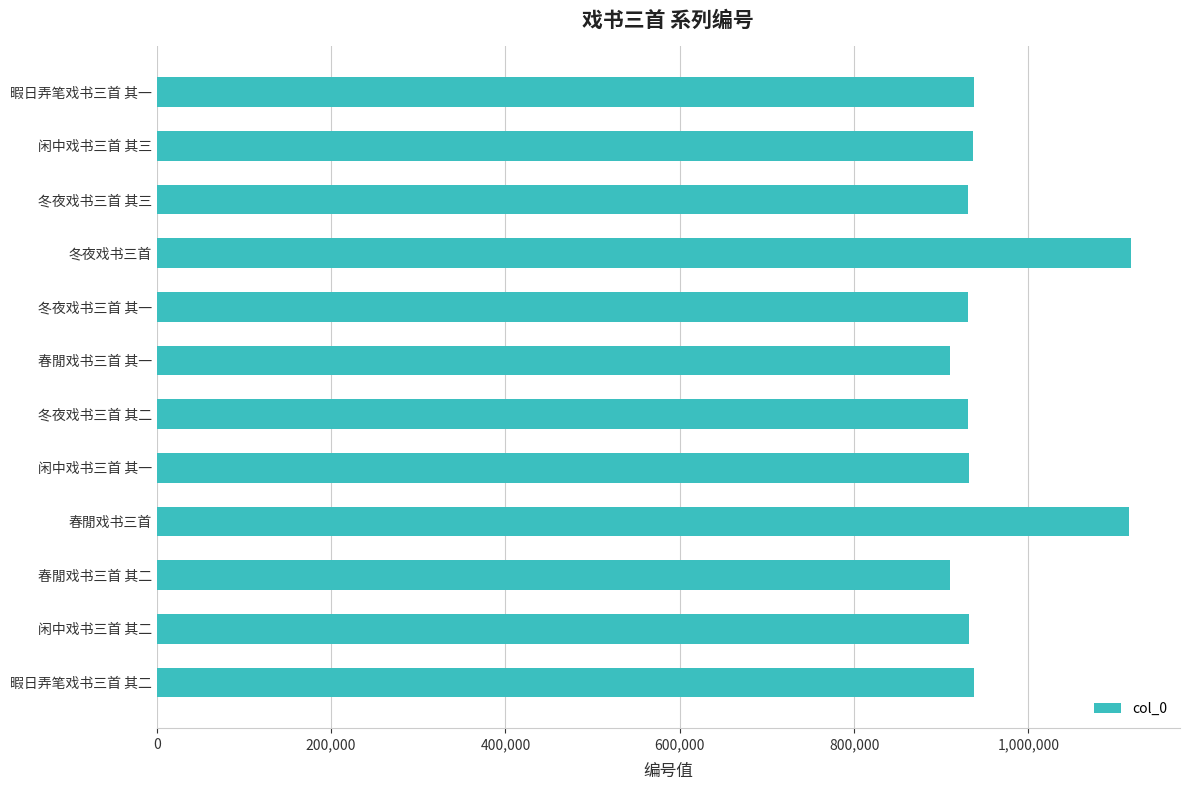

Between 暇日弄笔戏书三首 其一 and 冬夜戏书三首, which is larger?

冬夜戏书三首